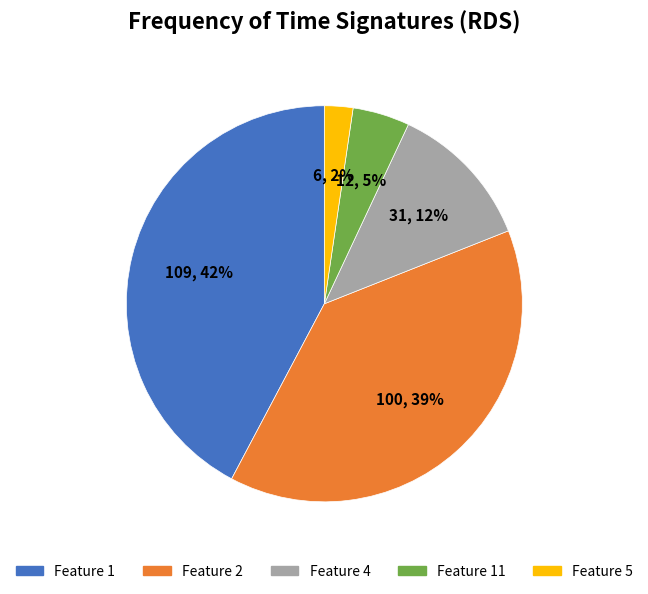

Is there any slice that represents more than half of the pie?

No